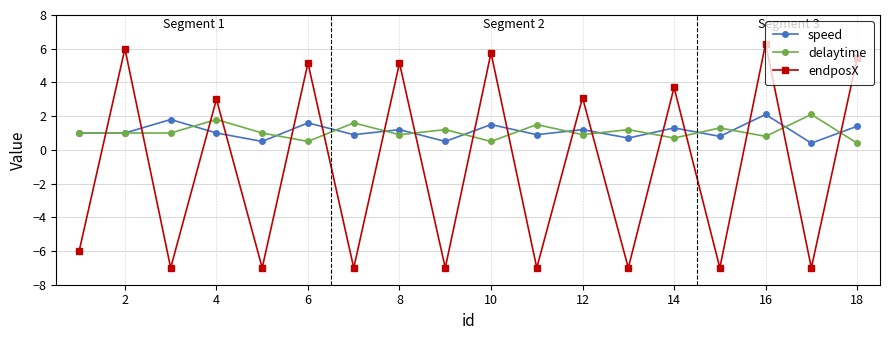

True or false: endposX and delaytime intersect in this chart.

True